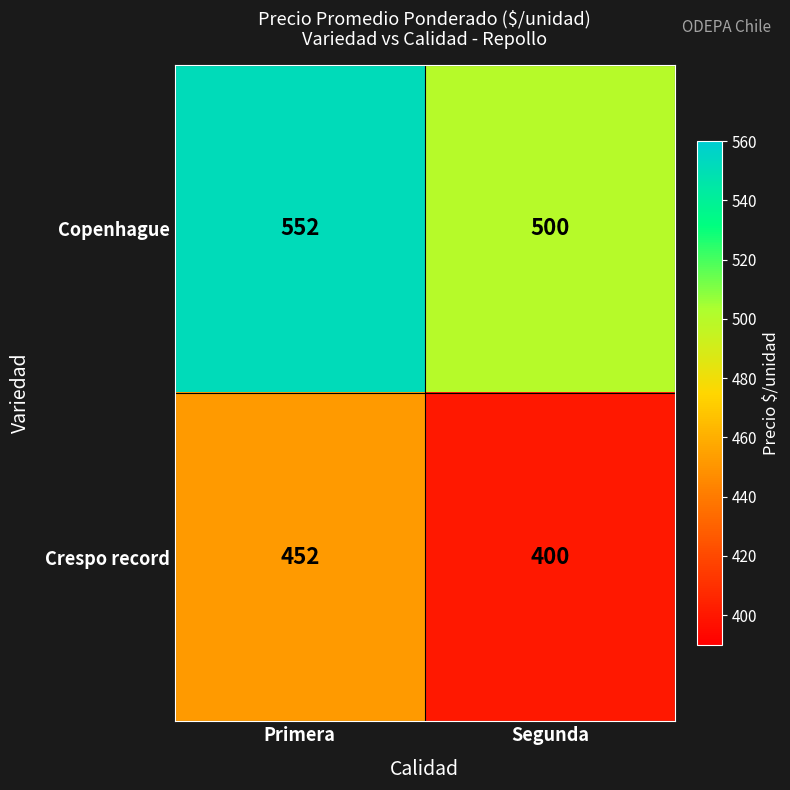

What is the difference between the highest and lowest values at Segunda?

100